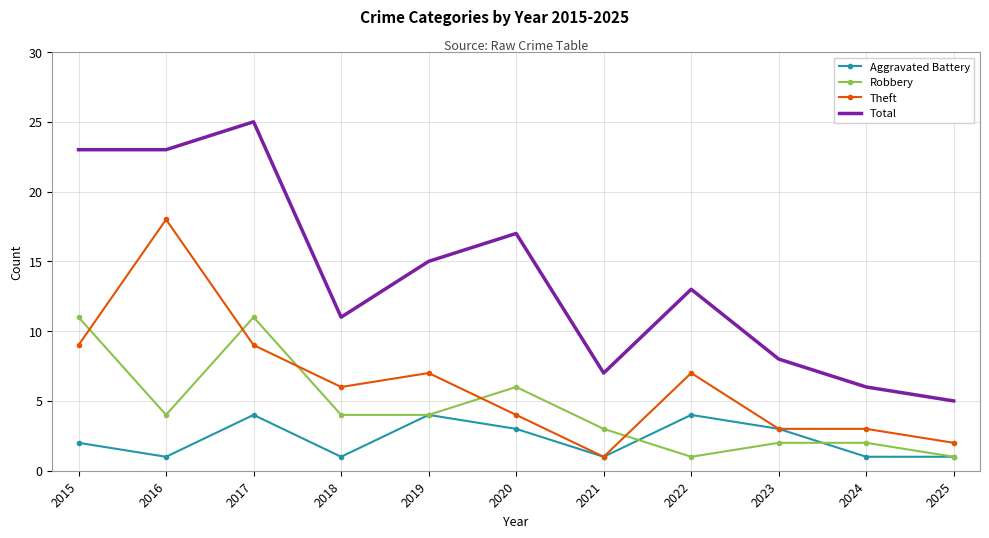

Which series has the widest spread of values?

Total